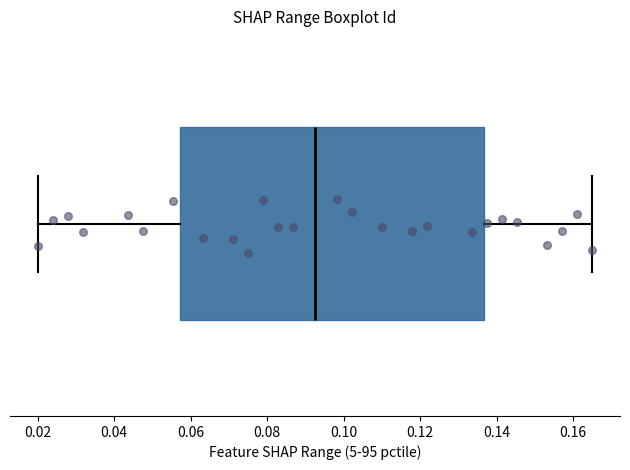

Transcribe this box plot: give where the median line is, the range the box spans, and where the two whiskers end, as read against the x-axis. The values are not printed on the chart, so give them approximately, as read against the axis.

median 0.092, box 0.058 to 0.136, whiskers 0.020 to 0.166